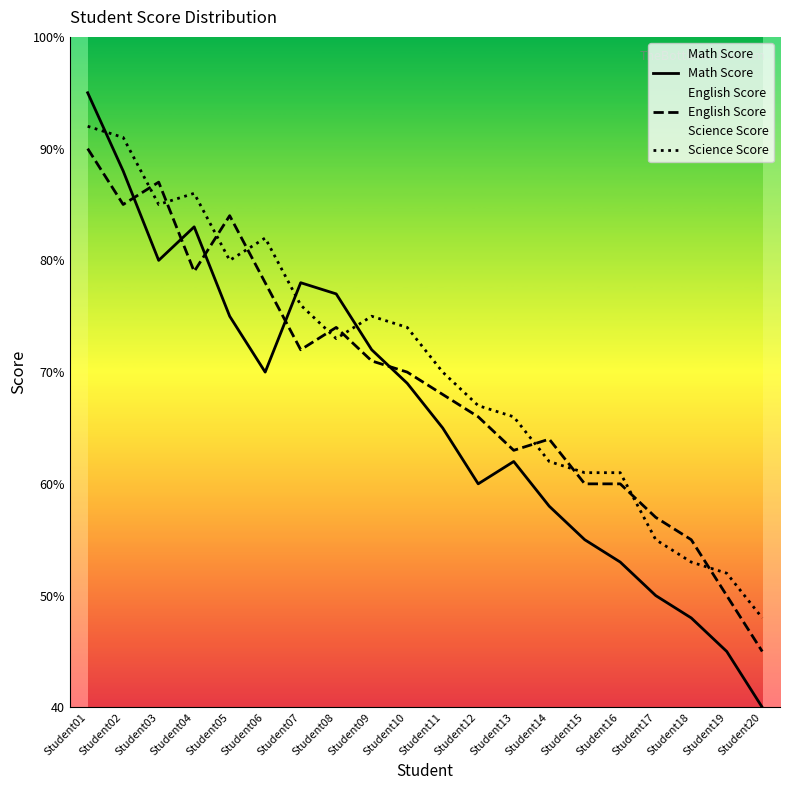

What is the spread (max minus min) of values at Student16?

8